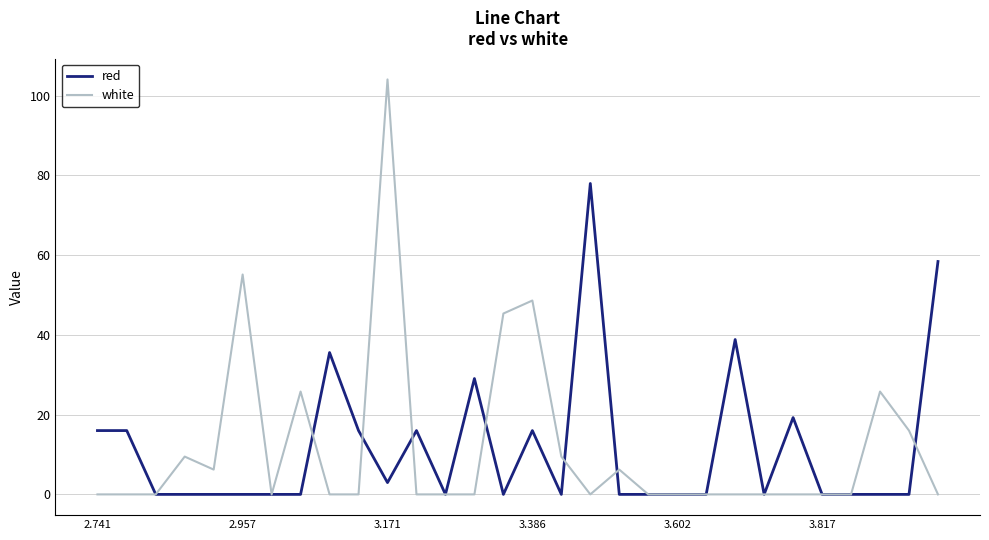

What is the greatest value displayed?

104.0